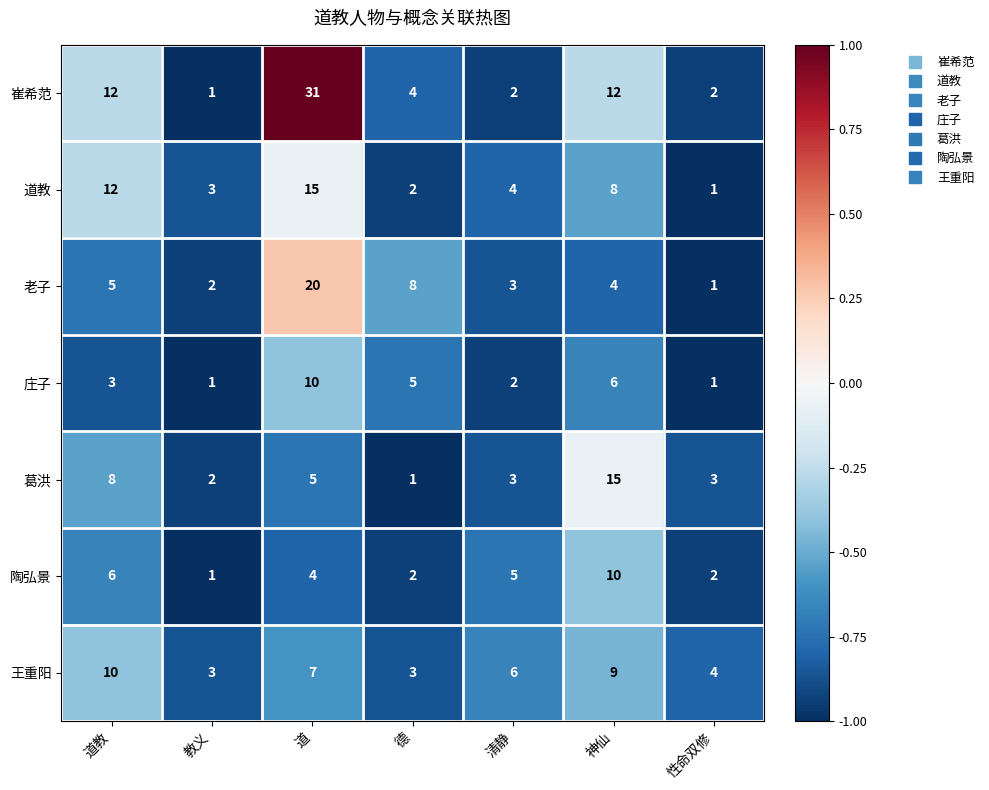

Which series changed the most between 道教 and 教义?

崔希范